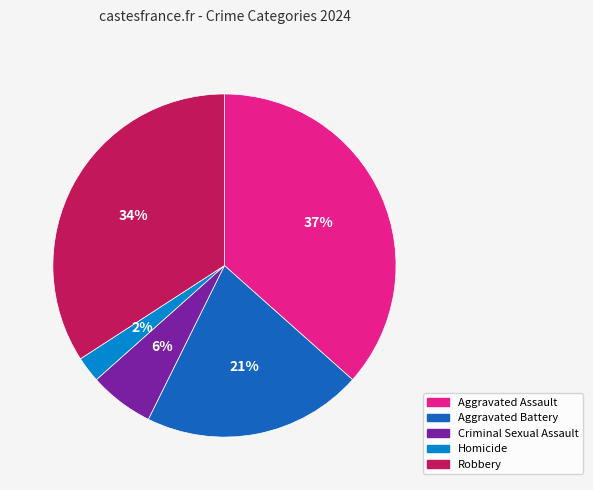

Between Homicide and Aggravated Assault, which is larger?

Aggravated Assault